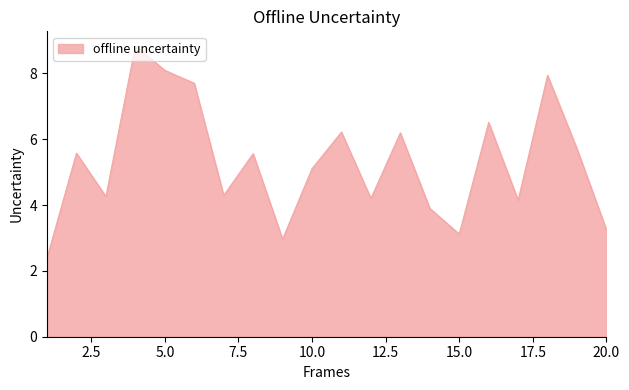

What is the maximum value shown in the chart?

8.8